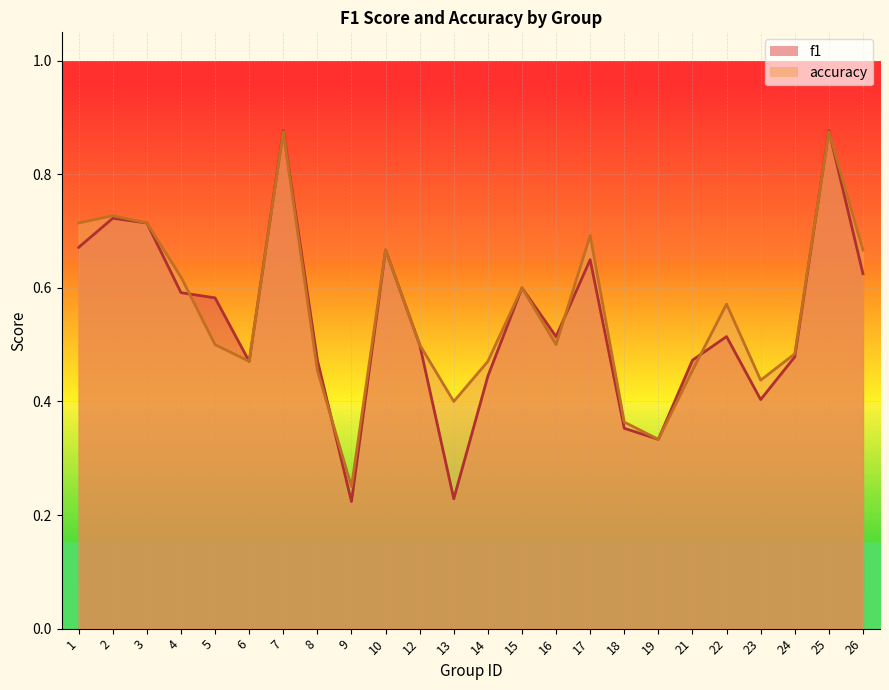

Reading left to right, list all the values displayed in this chart.

f1: 1=0.7	2=0.7	3=0.7	4=0.6	5=0.6	6=0.5	7=0.9	8=0.5	9=0.2	10=0.7	12=0.5	13=0.2	14=0.4	15=0.6	16=0.5	17=0.6	18=0.4	19=0.3	21=0.5	22=0.5	23=0.4	24=0.5	25=0.9	26=0.6
accuracy: 1=0.7	2=0.7	3=0.7	4=0.6	5=0.5	6=0.5	7=0.9	8=0.5	9=0.2	10=0.7	12=0.5	13=0.4	14=0.5	15=0.6	16=0.5	17=0.7	18=0.4	19=0.3	21=0.5	22=0.6	23=0.4	24=0.5	25=0.9	26=0.7